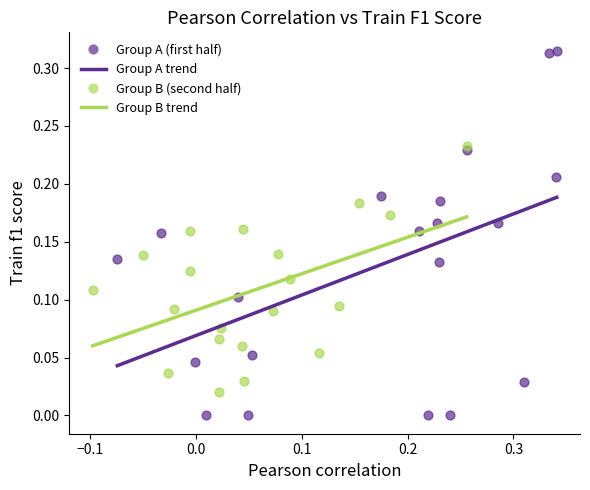

Which series reaches the minimum Y coordinate?

Group A (first half)